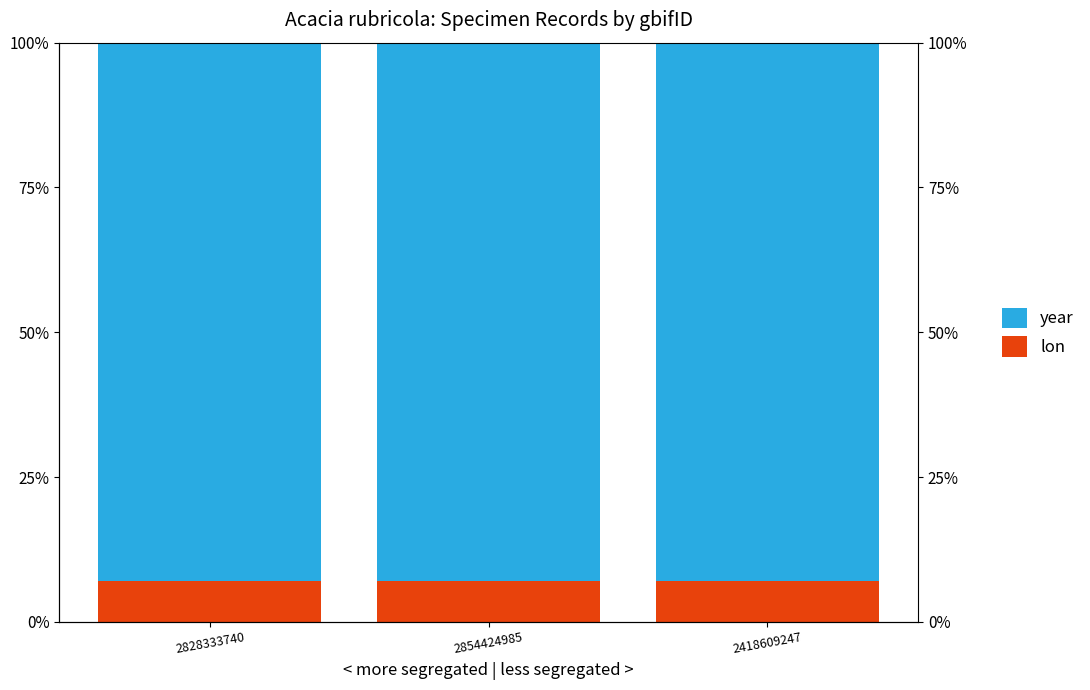

Is it true that year equals 27.1 at 2828333740?

False